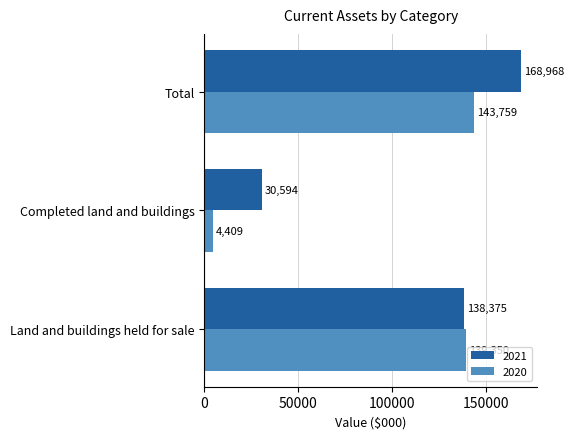

Where is 2021 nearest to the value 99781?

Land and buildings held for sale